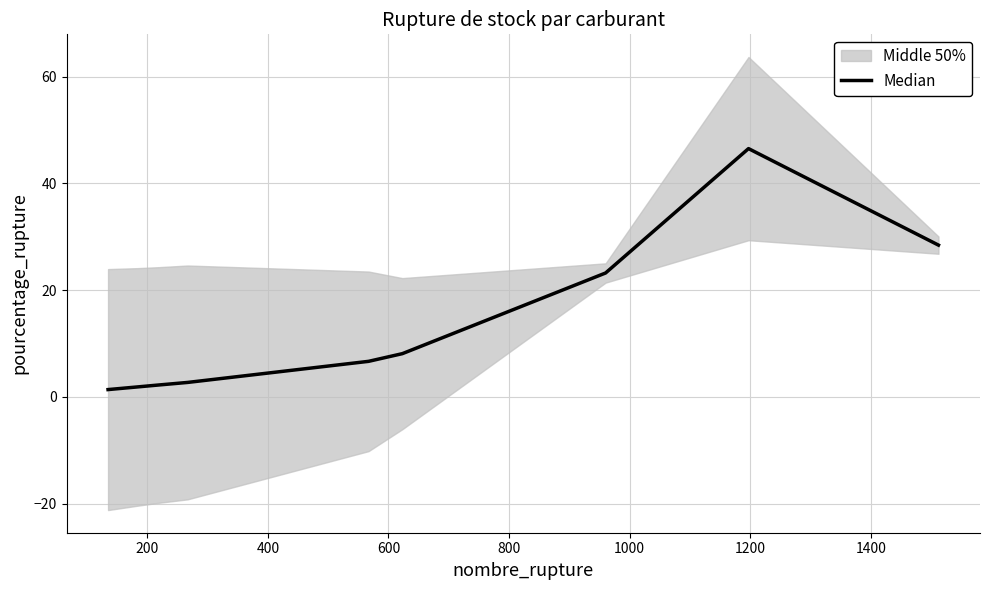

Reading right to left, transcribe all the data shown in this chart.

28.4	46.5	23.2	8.1	6.7	2.7	2.2	1.9	1.4